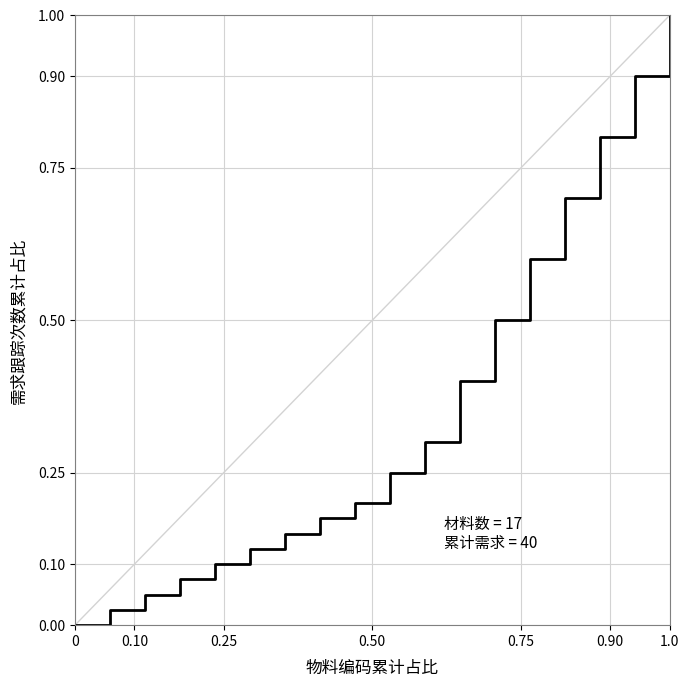

What is the maximum value shown in the chart?

1.0